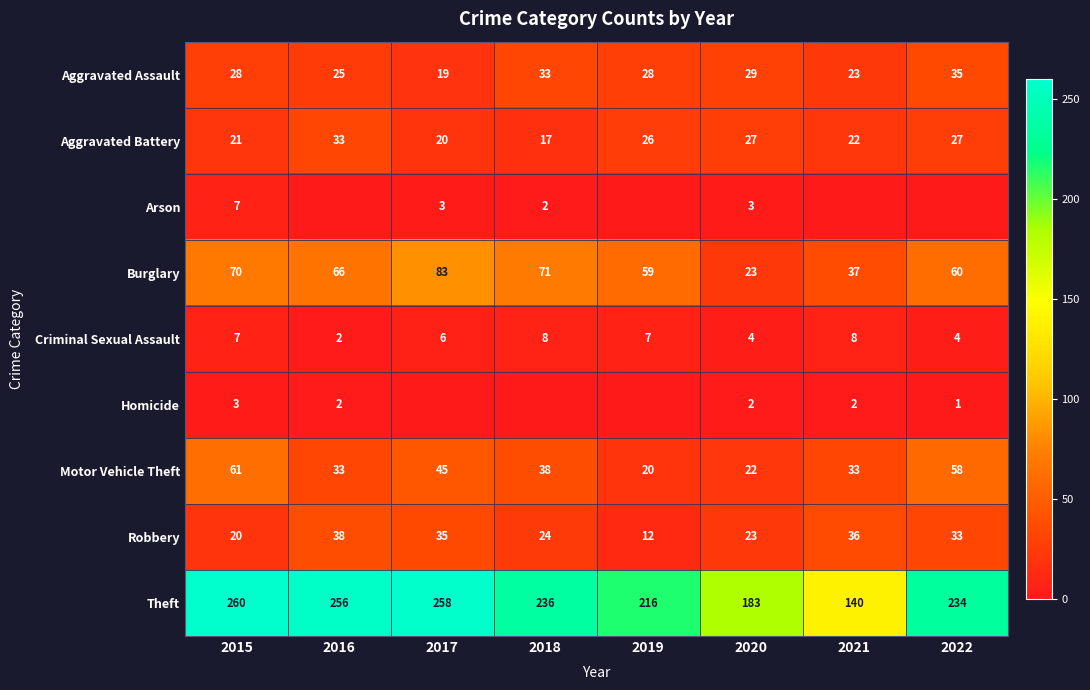

What is the difference between the maximum and second lowest values in the Motor Vehicle Theft series?

39